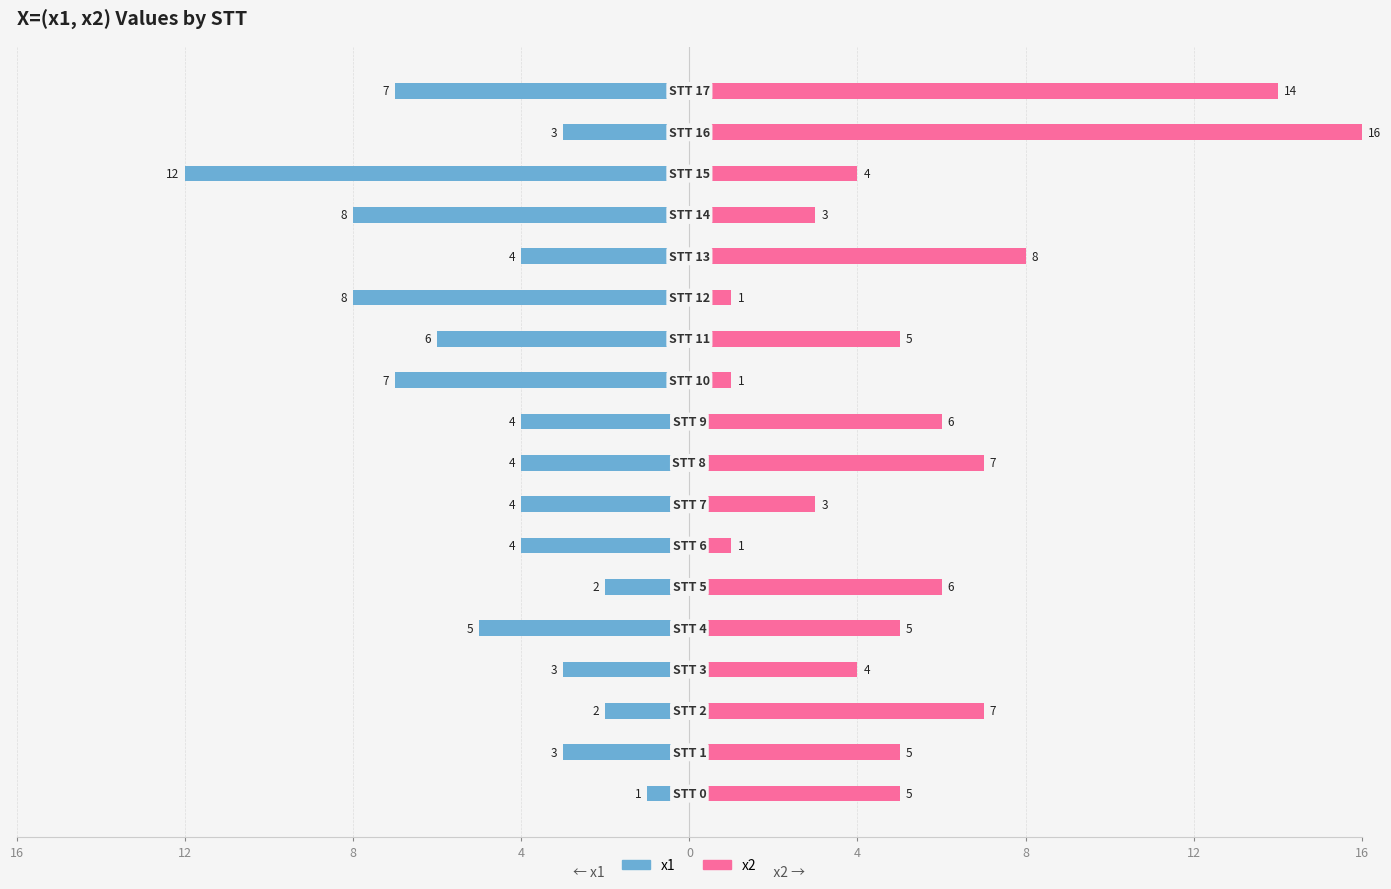

Is the value of x2 at 15 greater than the value of x1 at 0?

Yes